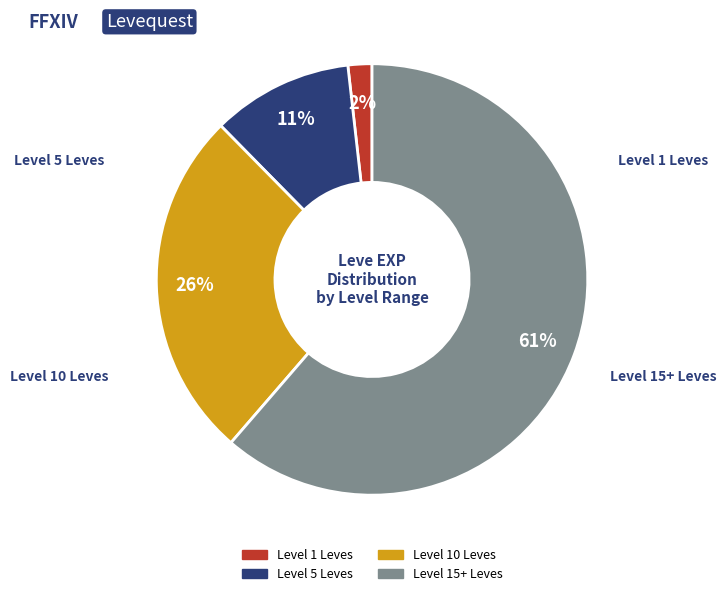

Is there any slice that represents more than half of the pie?

Yes